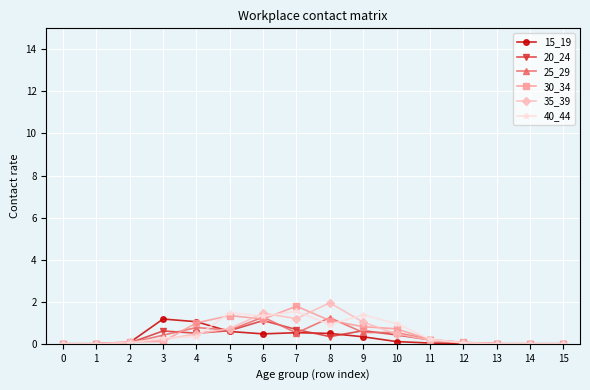

What is the total value across all series at 4?

4.1